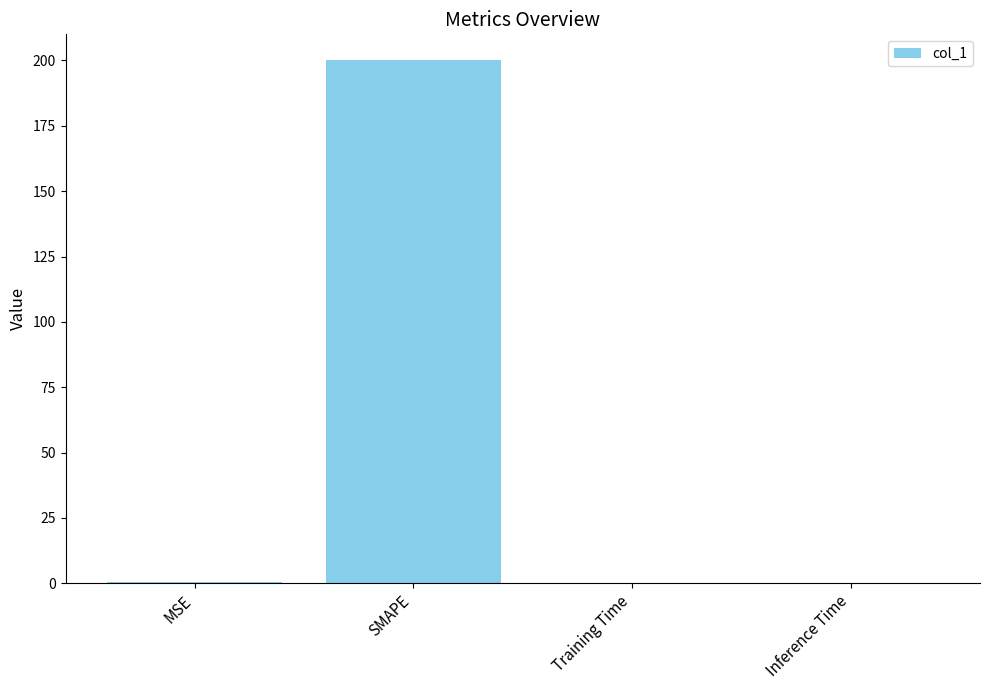

Count the number of categories in the chart.

4